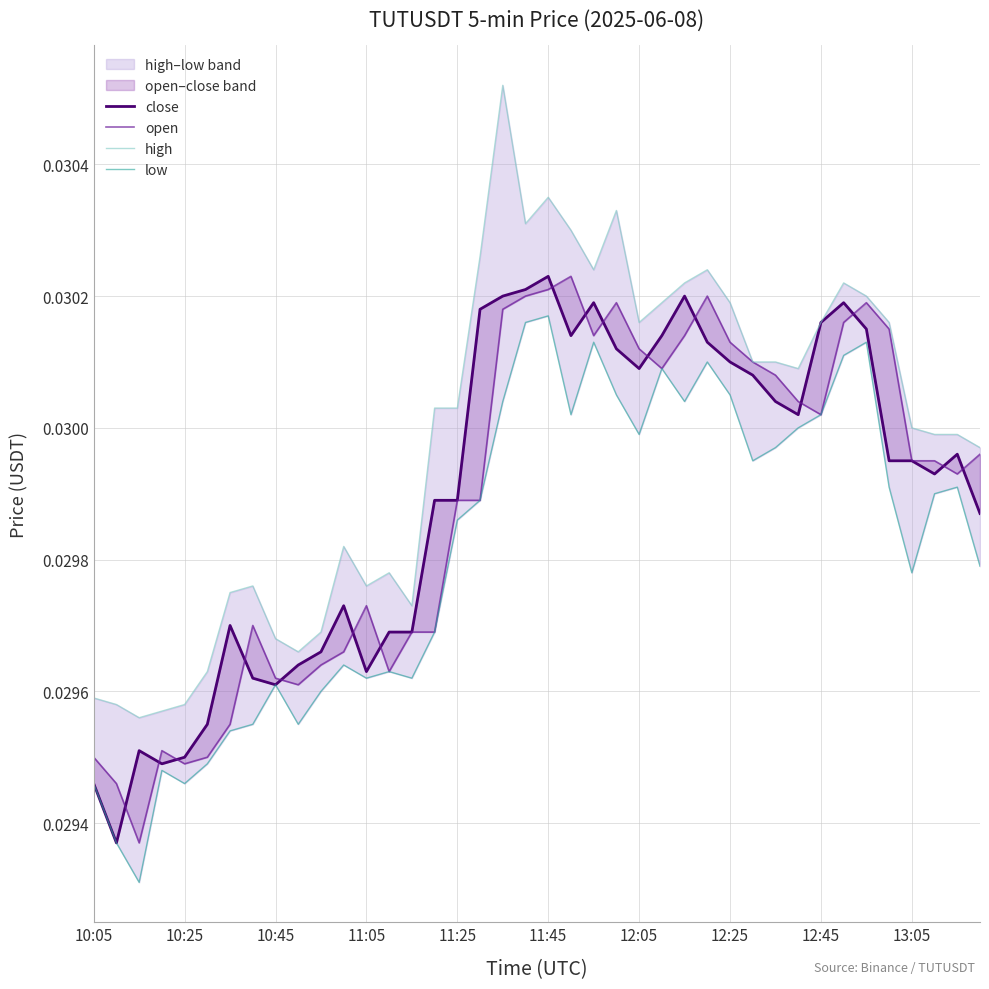

Is this an area chart (filled region under the line)?

No